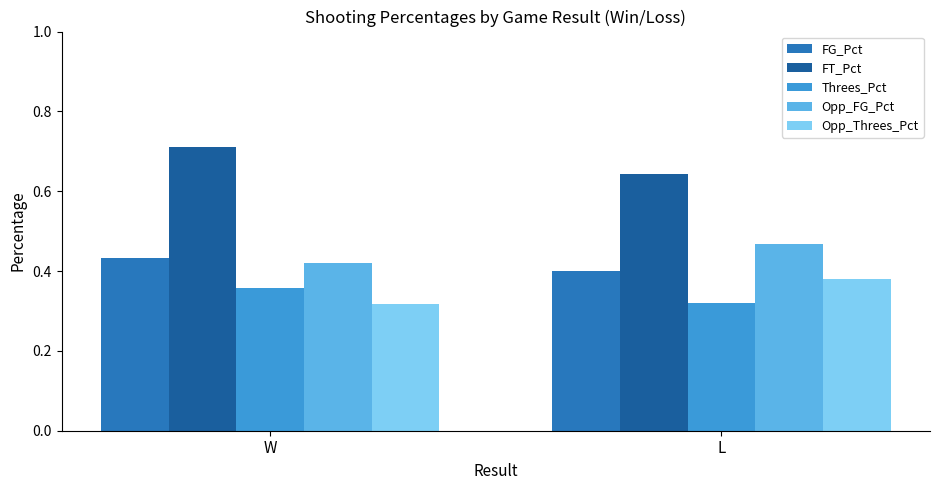

Which category has the highest value in the FG_Pct series?

W